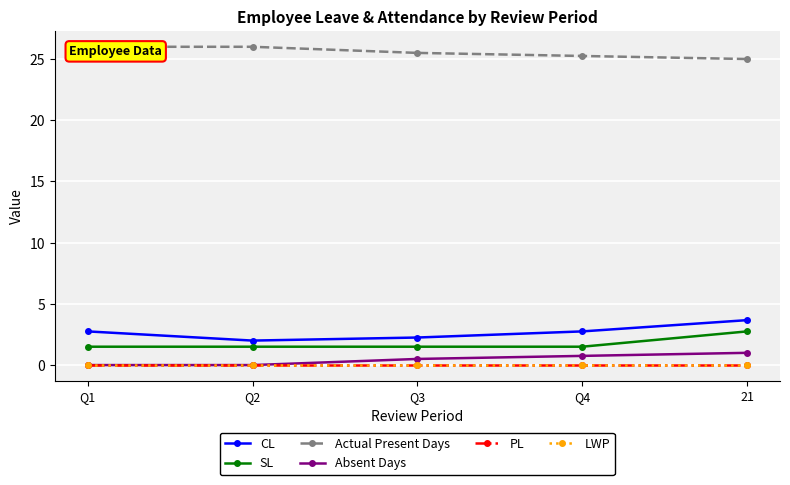

How many series are shown in this chart?

6